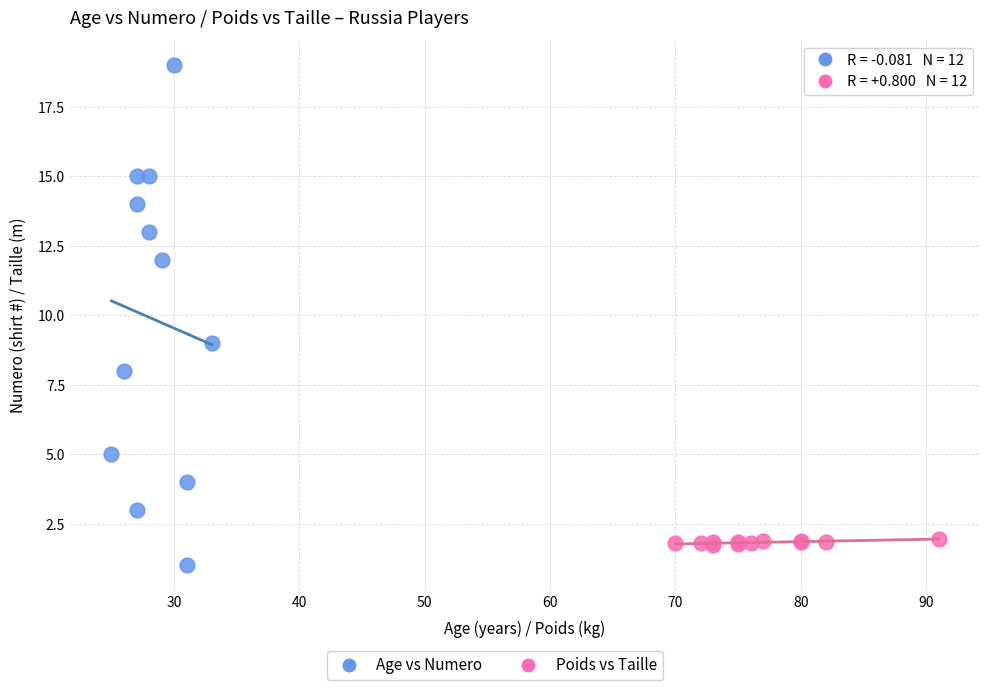

Which series reaches the maximum Y coordinate?

Age vs Numero